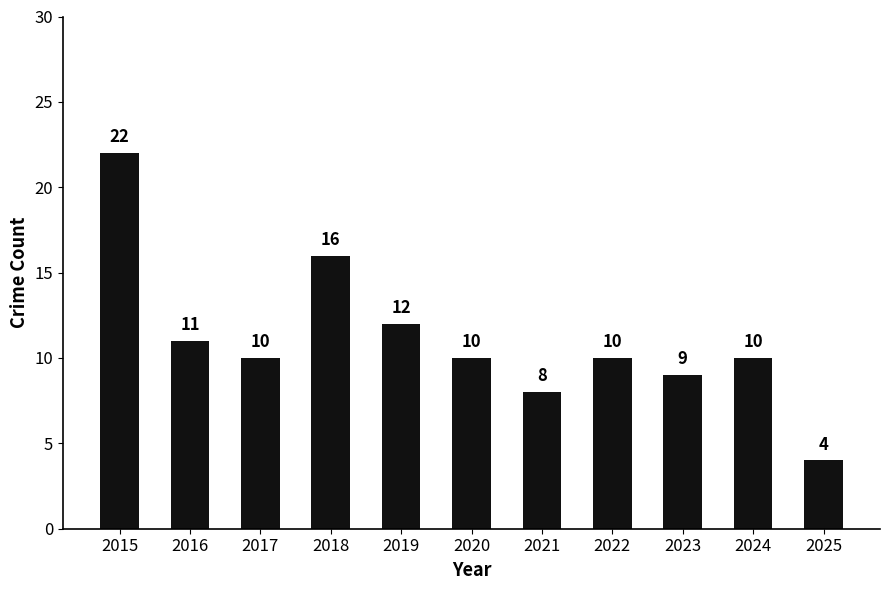

Reading right to left, extract all data points from this chart.

2025=4	2024=10	2023=9	2022=10	2021=8	2020=10	2019=12	2018=16	2017=10	2016=11	2015=22